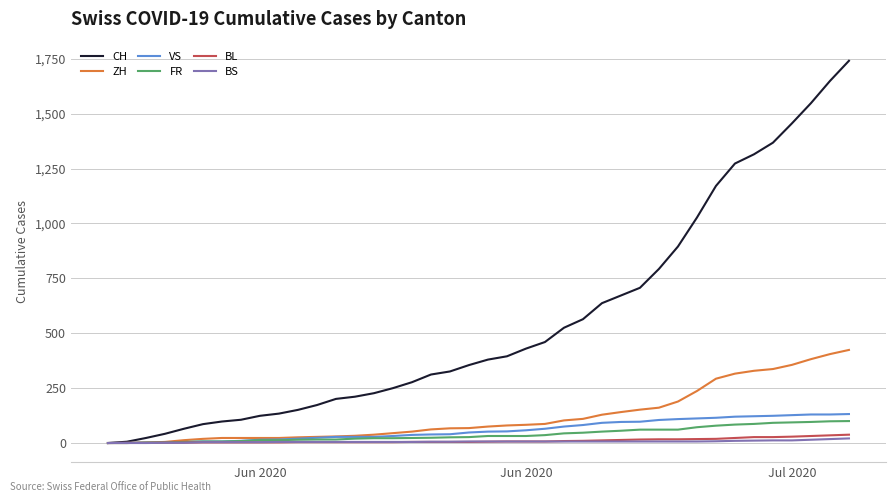

Which series has the largest total across all categories?

CH